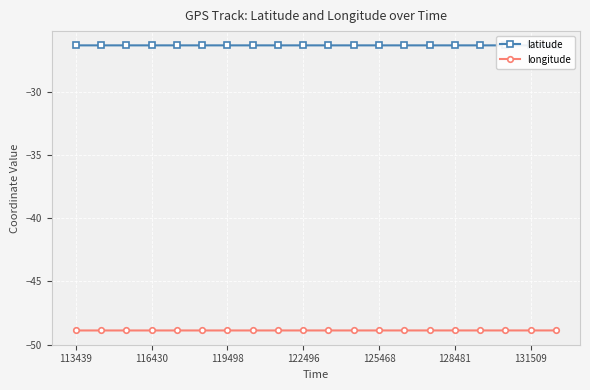

What is the average value of the latitude series?

-26.3